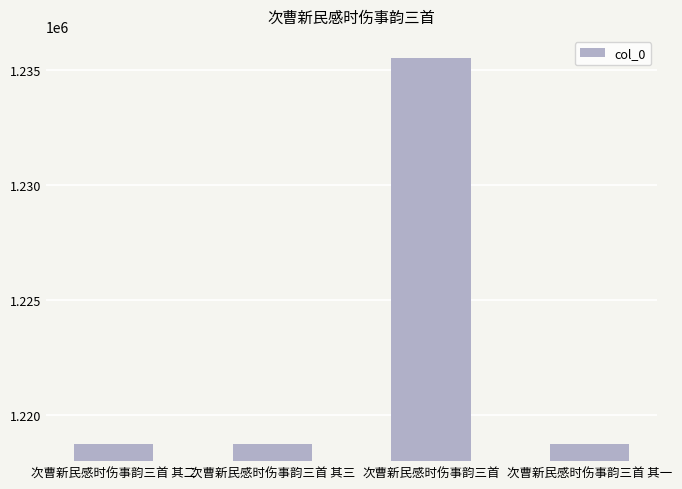

What is the greatest value displayed?

1235558